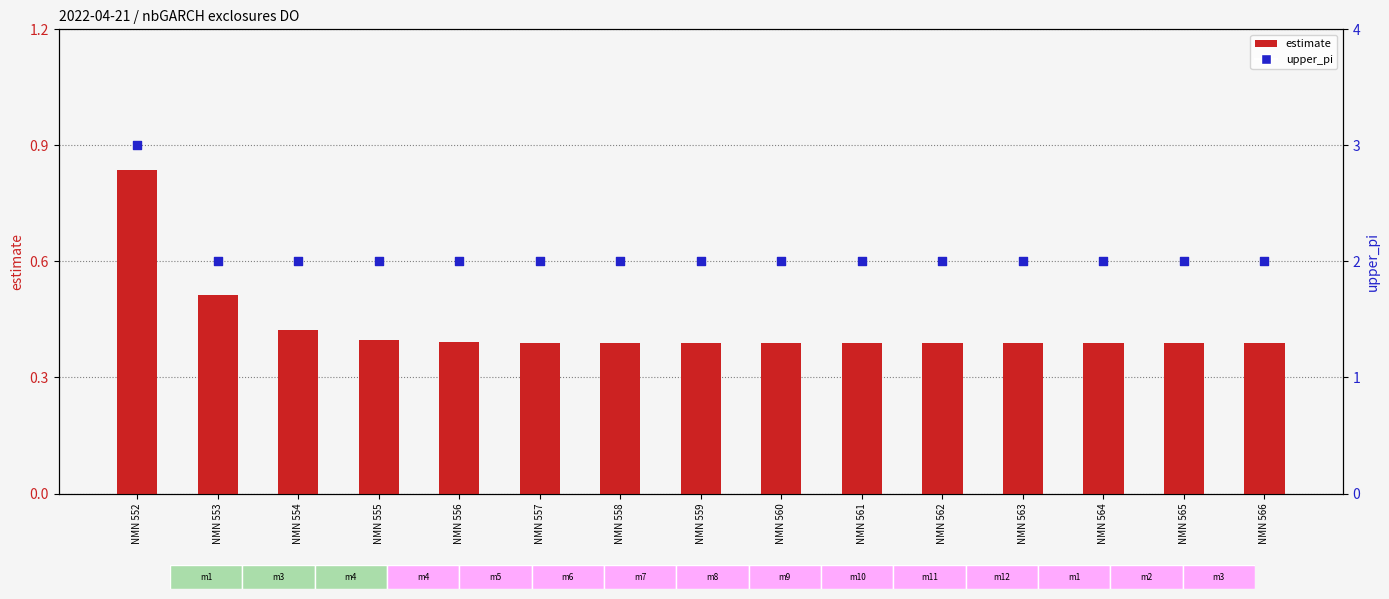

At how many categories does at least one series exceed 1?

15